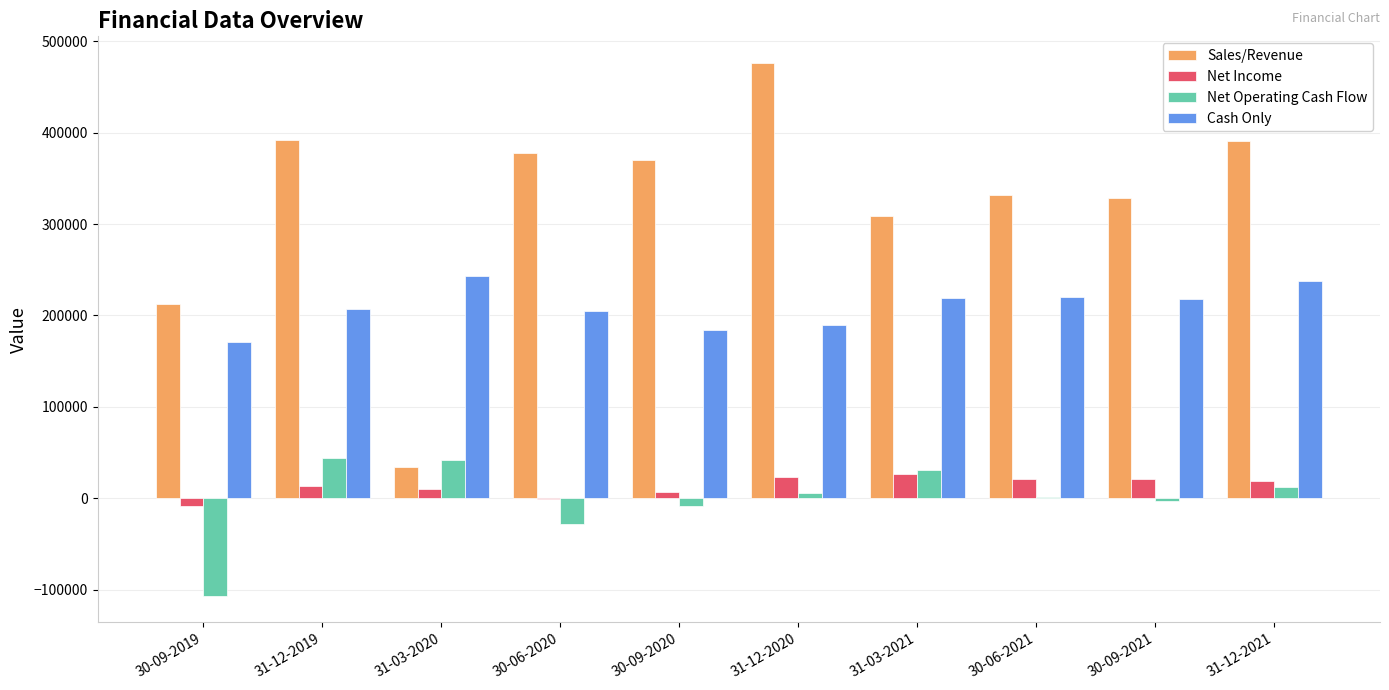

What is the greatest value displayed?

476196